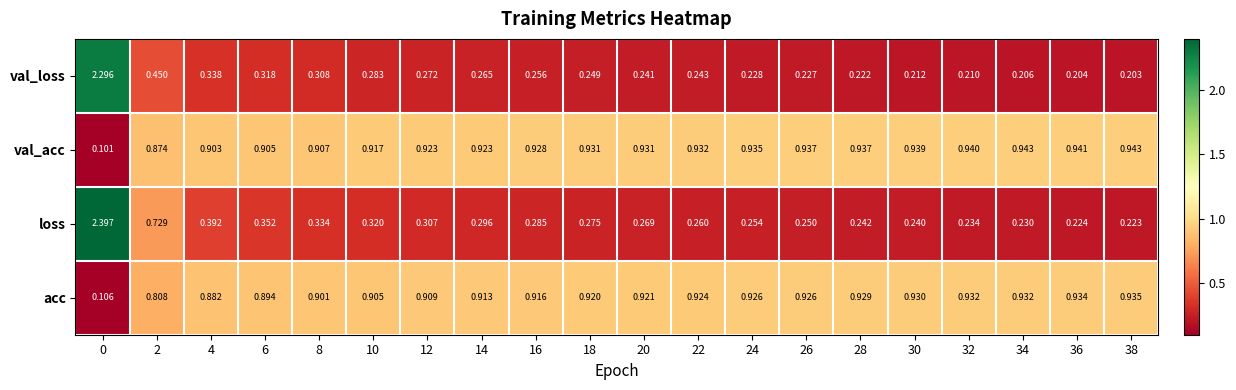

List the series in order of their peak value, highest first.

loss, val_loss, val_acc, acc